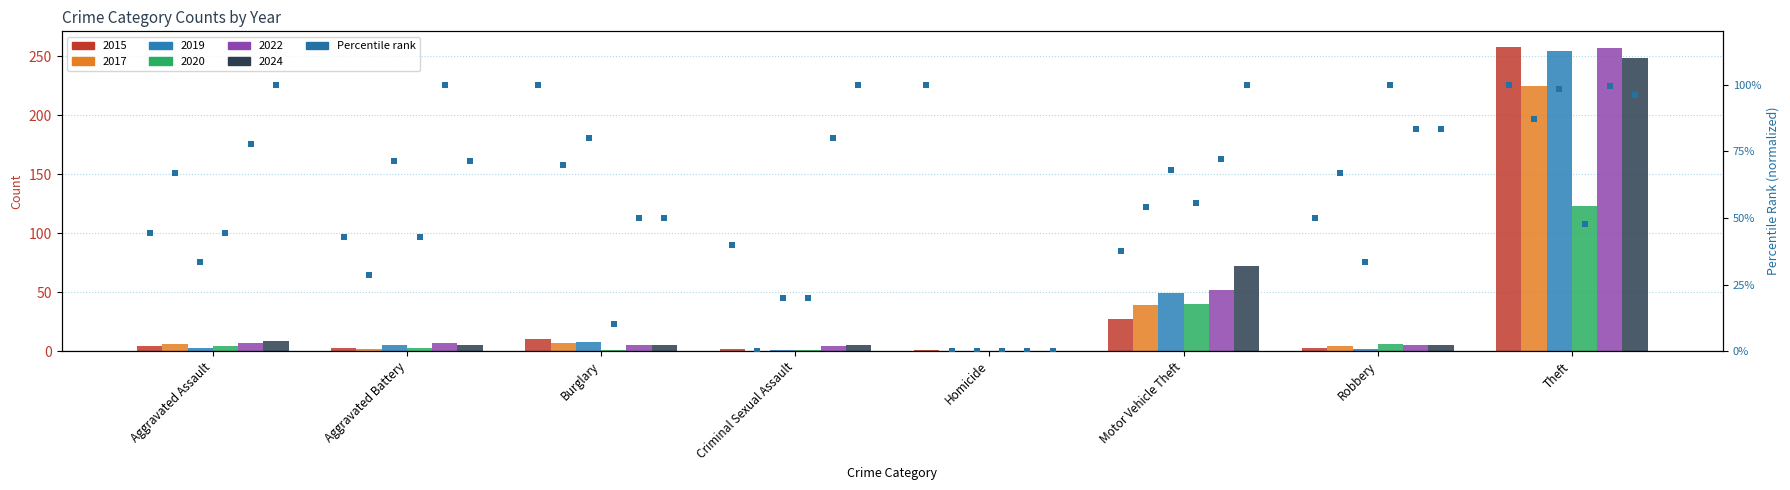

Which series contains the lowest Y value?

2017